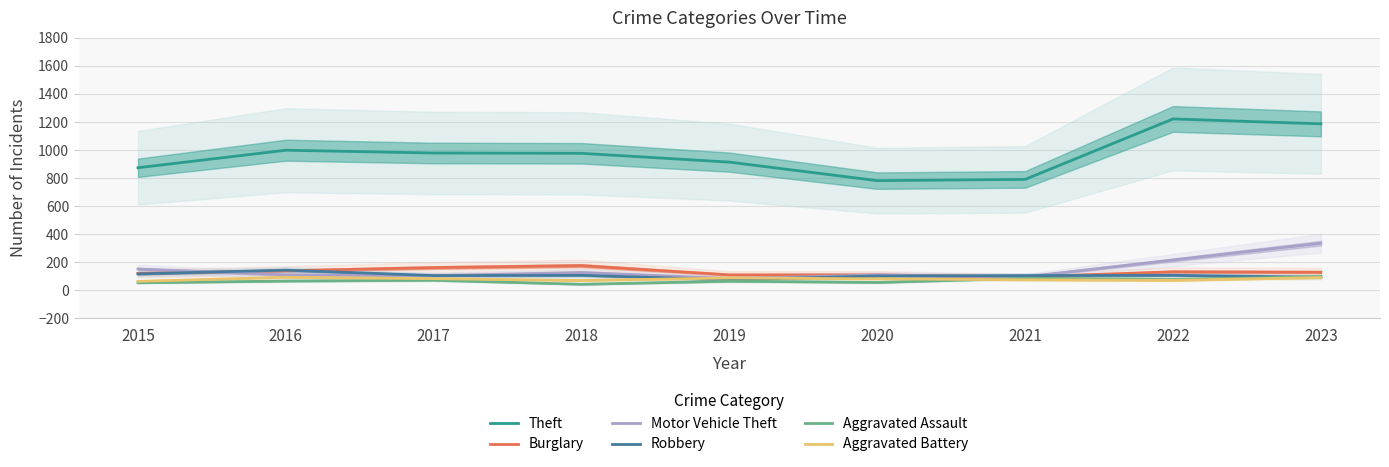

At which category does Aggravated Battery reach its first local peak?

2016